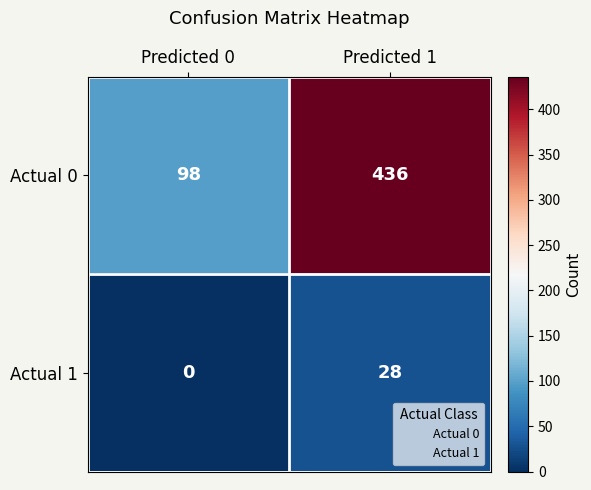

List the series in order of their peak value, lowest first.

Actual 1, Actual 0